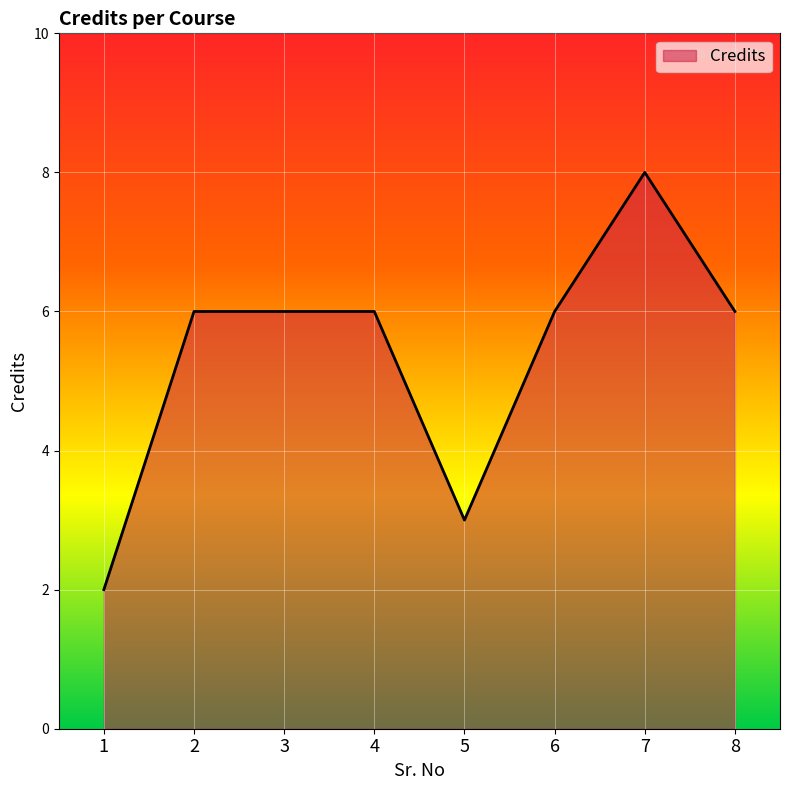

How many series are shown in this chart?

1